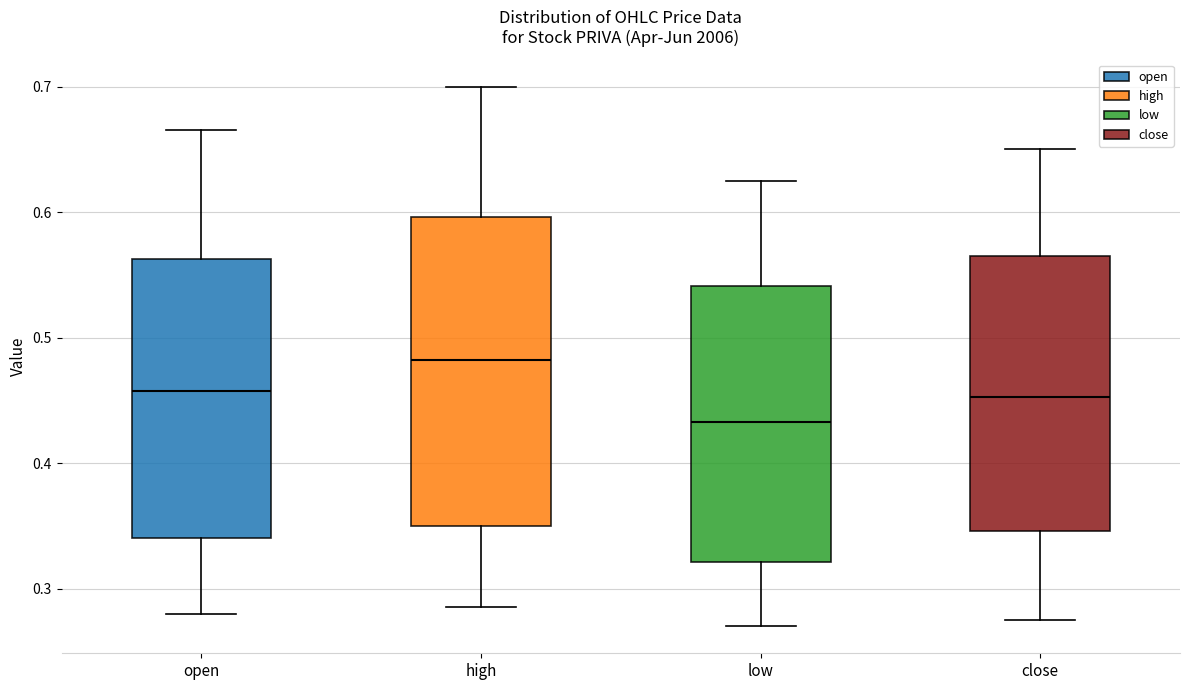

Where does the median line of the box for open sit on the y-axis? The values are not printed on the chart, so give them approximately, as read against the axis.

0.46